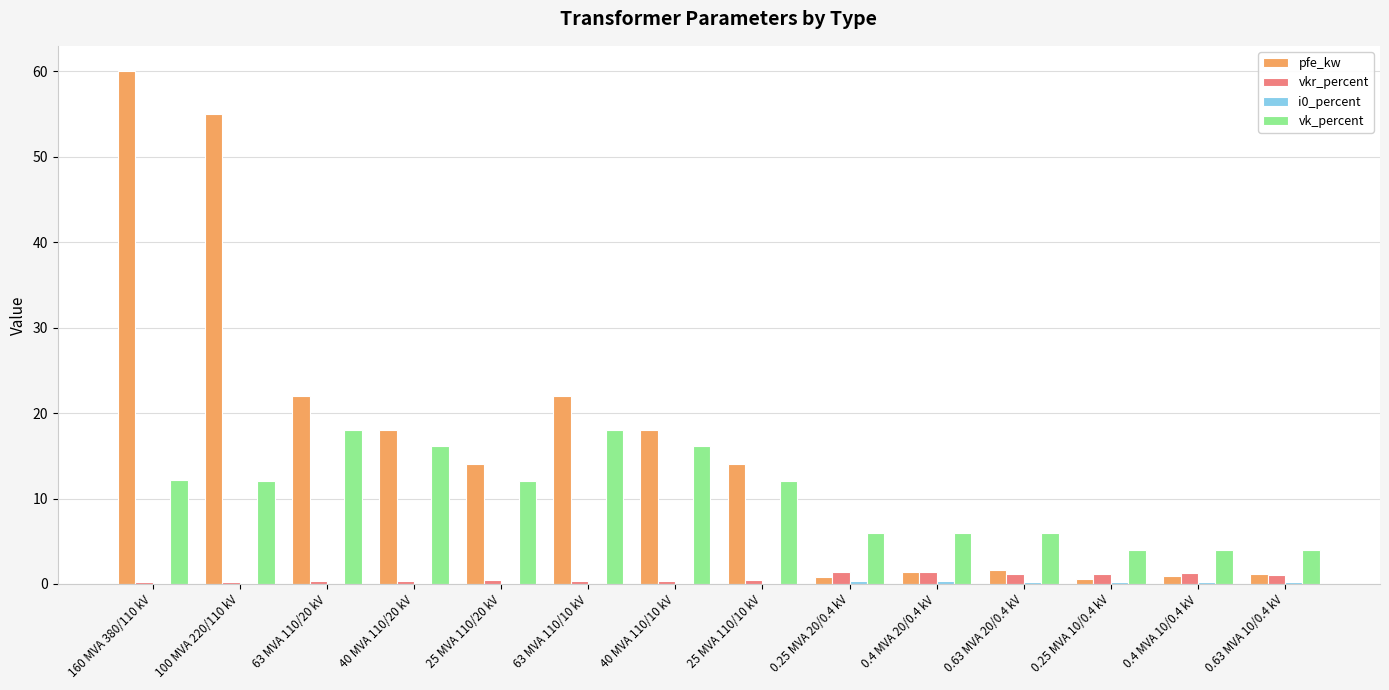

What is the sum of all pfe_kw values?

229.5